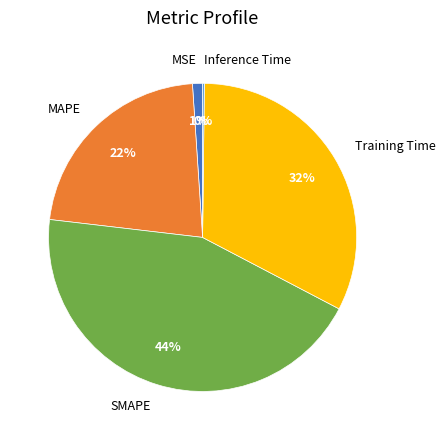

What is the ratio of the value at SMAPE to the value at MAPE?

2.0